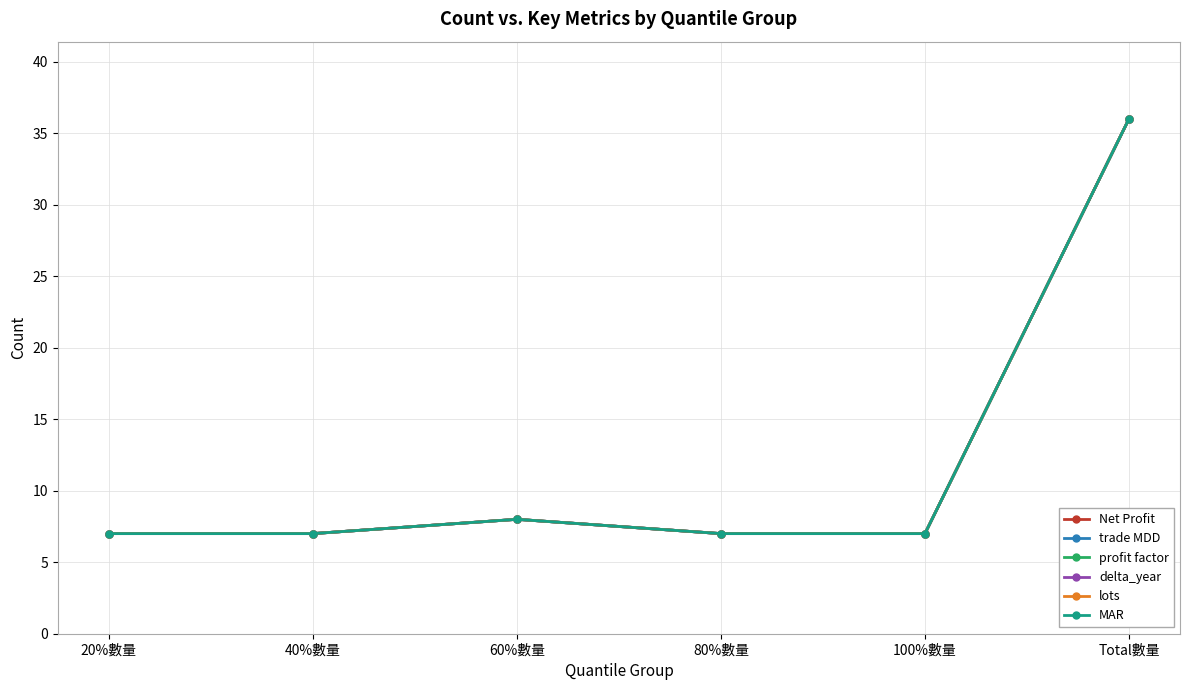

Does the chart have visible grid lines?

Yes